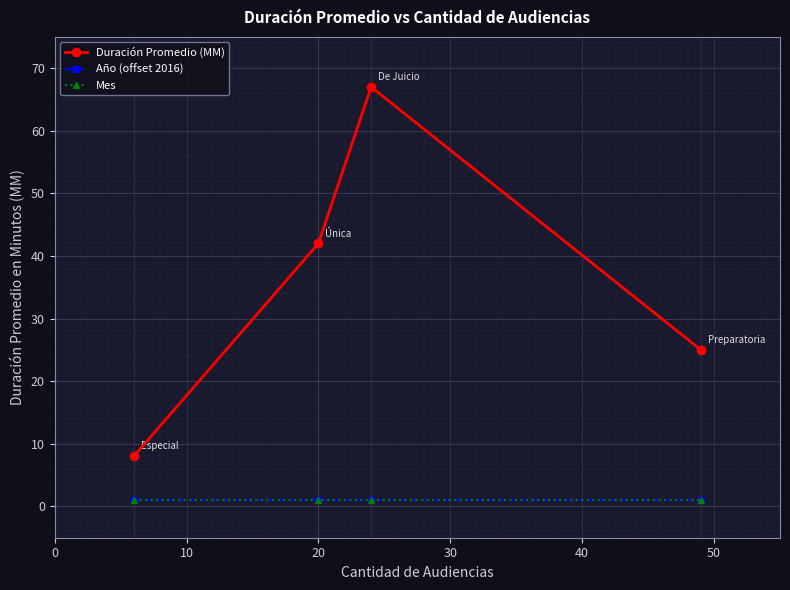

Is this an area chart (filled region under the line)?

No